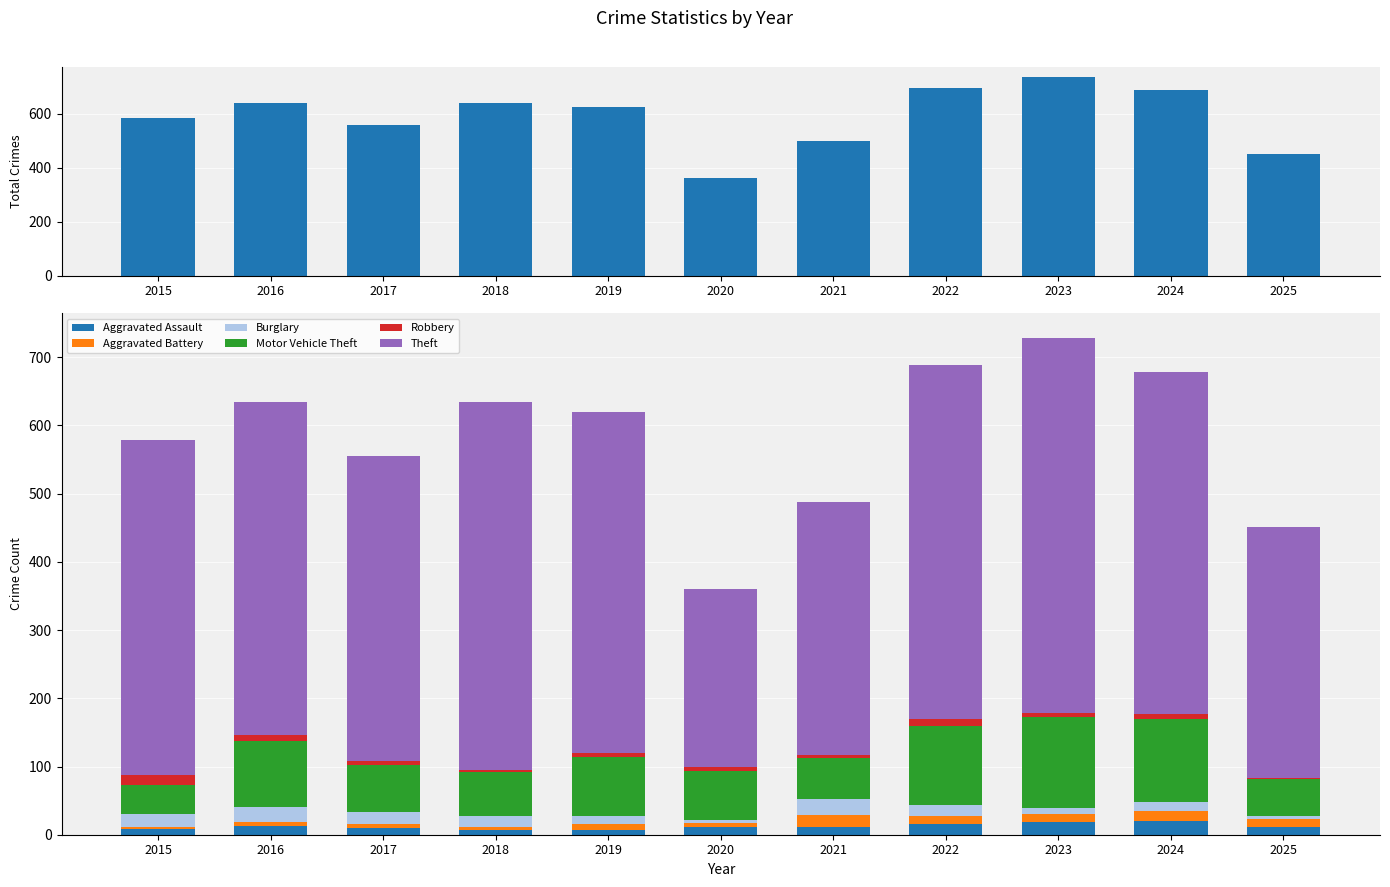

What is the difference between the maximum and second lowest values in the Burglary series?

18